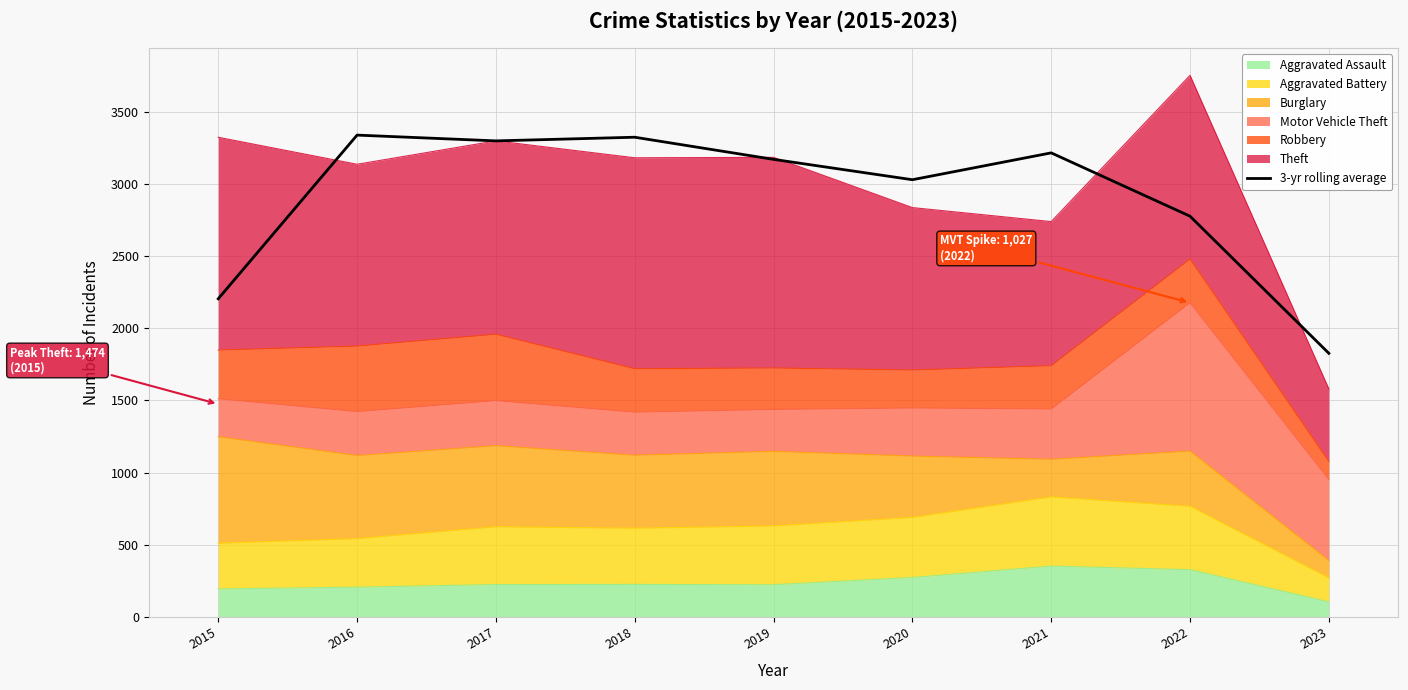

How many data points does each series have?

9